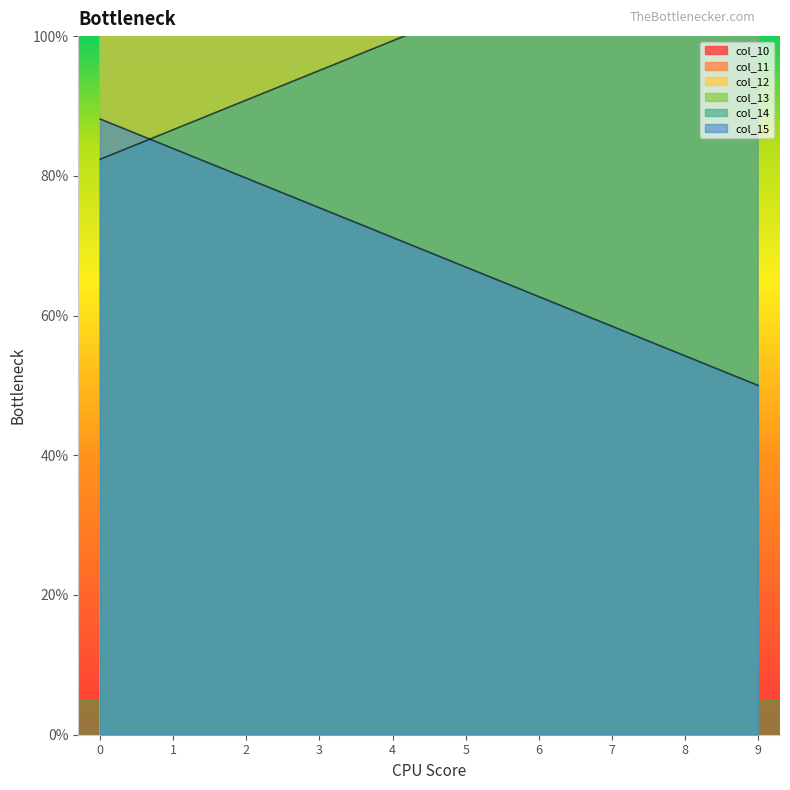

Reading left to right, list all the values displayed in this chart.

col_10: 0=147.1	1=151.4	2=155.6	3=159.8	4=164.1	5=168.3	6=172.5	7=176.8	8=181.0	9=185.3
col_11: 0=211.9	1=216.1	2=220.3	3=224.6	4=228.8	5=233.1	6=237.3	7=241.5	8=245.8	9=250.0
col_12: 0=217.6	1=213.4	2=209.2	3=204.9	4=200.7	5=196.4	6=192.2	7=188.0	8=183.7	9=179.5
col_13: 0=152.9	1=148.6	2=144.4	3=140.2	4=135.9	5=131.7	6=127.5	7=123.2	8=119.0	9=114.7
col_14: 0=82.4	1=86.6	2=90.8	3=95.1	4=99.3	5=103.6	6=107.8	7=112.0	8=116.3	9=120.5
col_15: 0=88.1	1=83.9	2=79.7	3=75.4	4=71.2	5=66.9	6=62.7	7=58.5	8=54.2	9=50.0